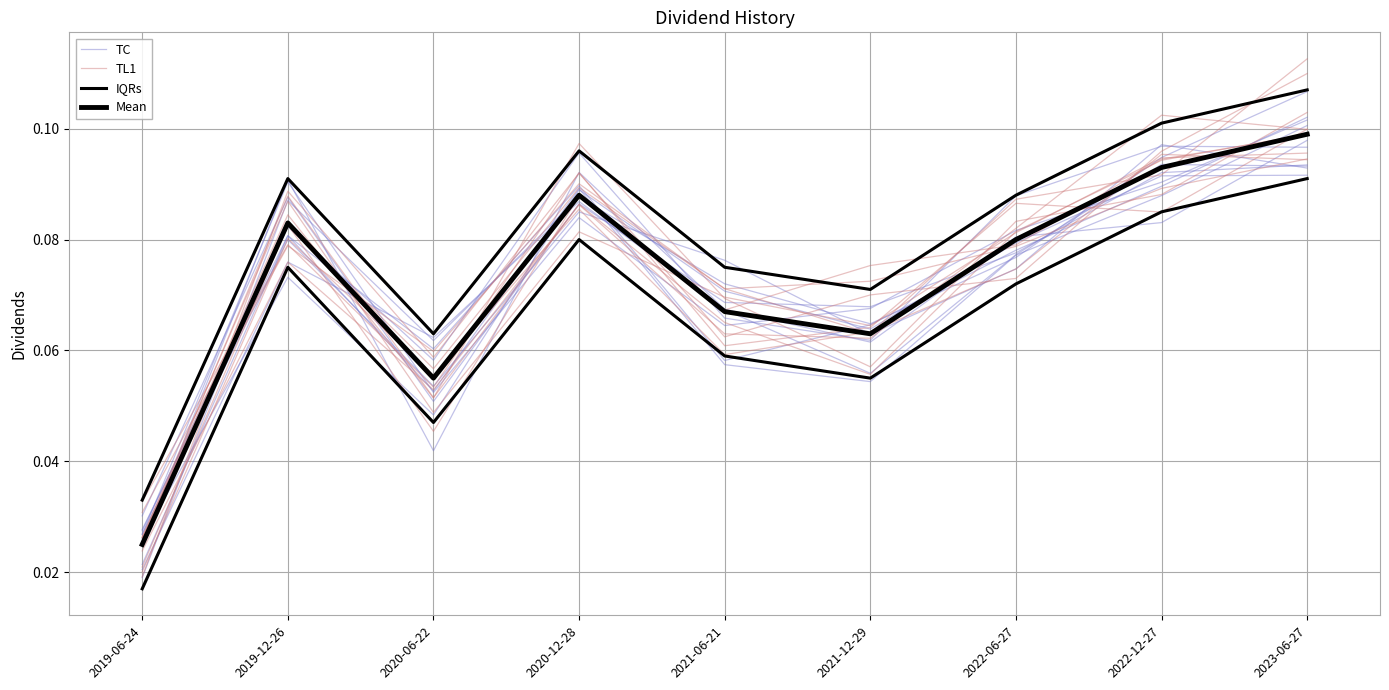

What is the total value across all series at 2022-06-27?

0.3